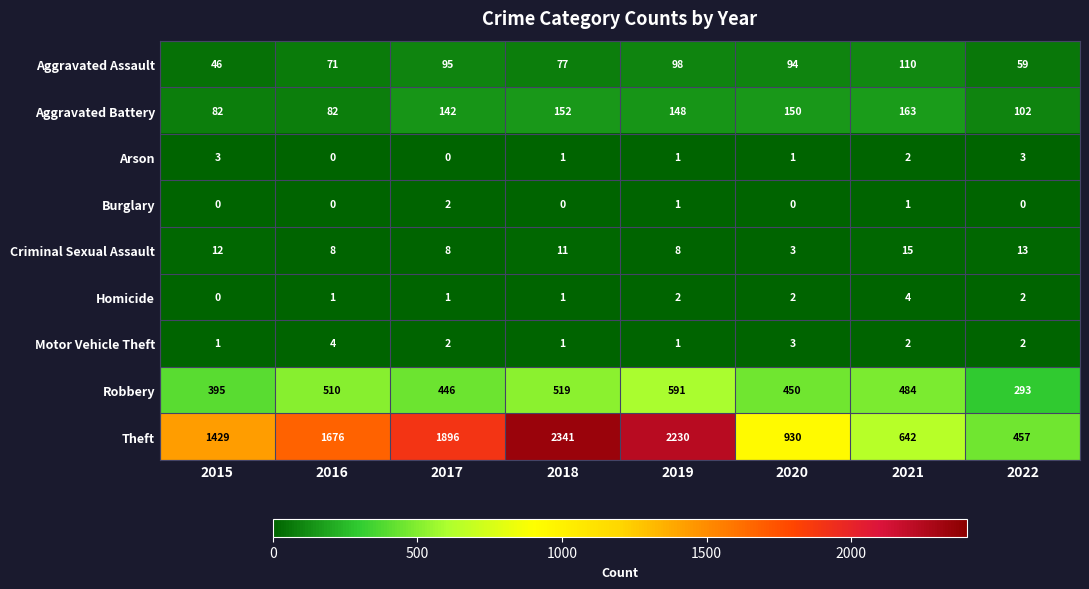

What is the difference between the maximum and minimum values in the Criminal Sexual Assault series?

12